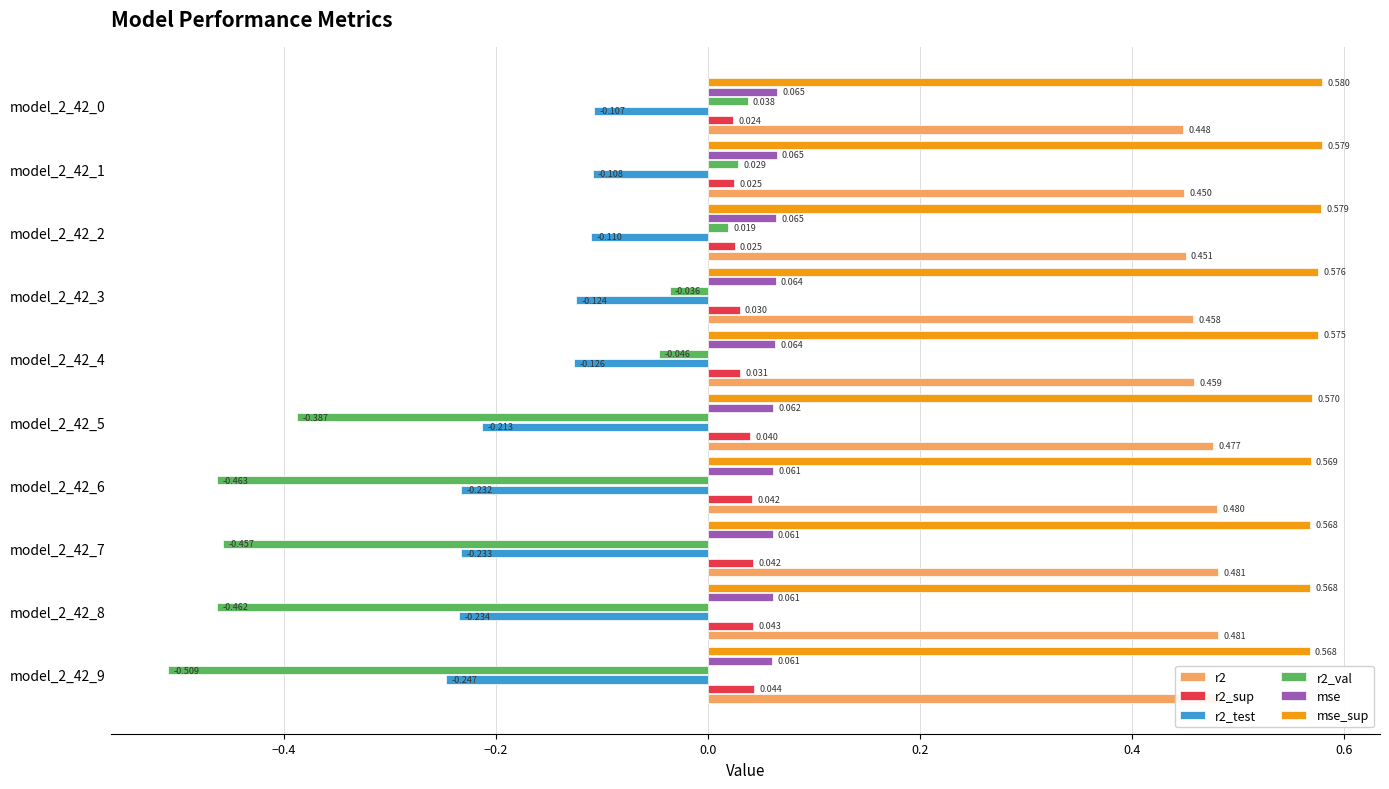

Is it true that mse_sup equals 0.2 at model_2_42_9?

False